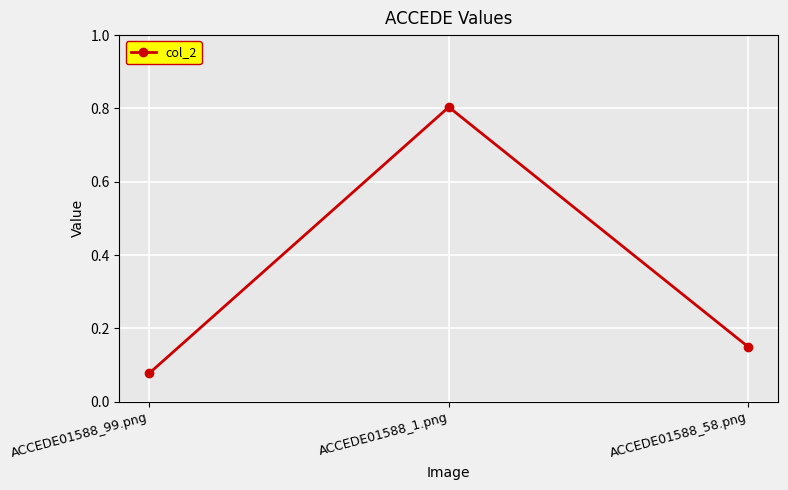

What is the change in value from ACCEDE01588_99.png to ACCEDE01588_1.png?

+0.7